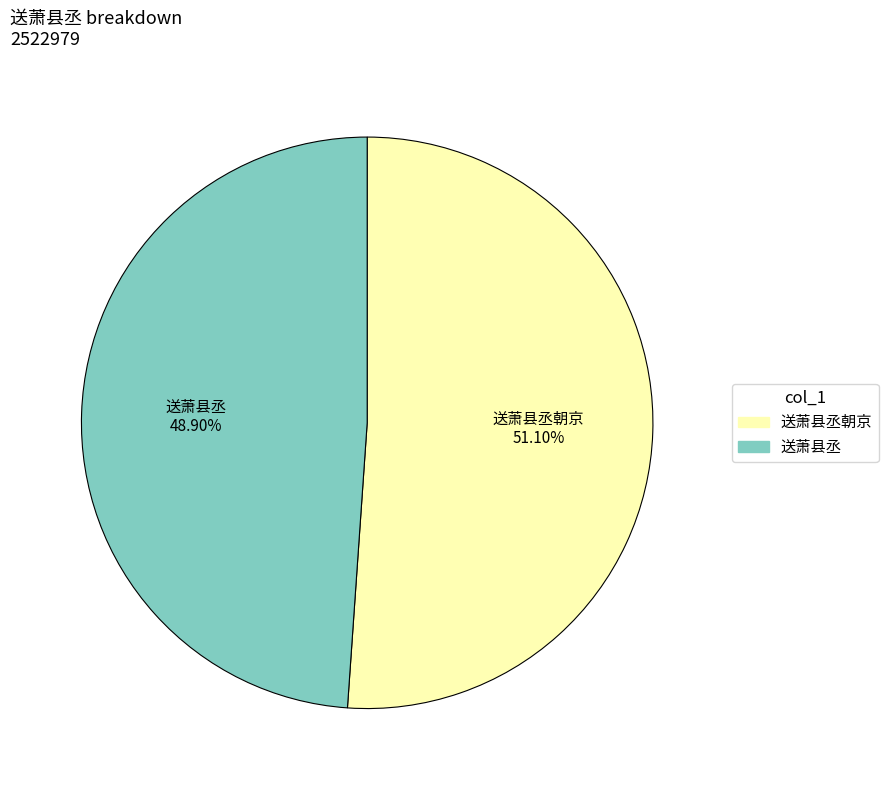

How many slices are in this pie chart?

2